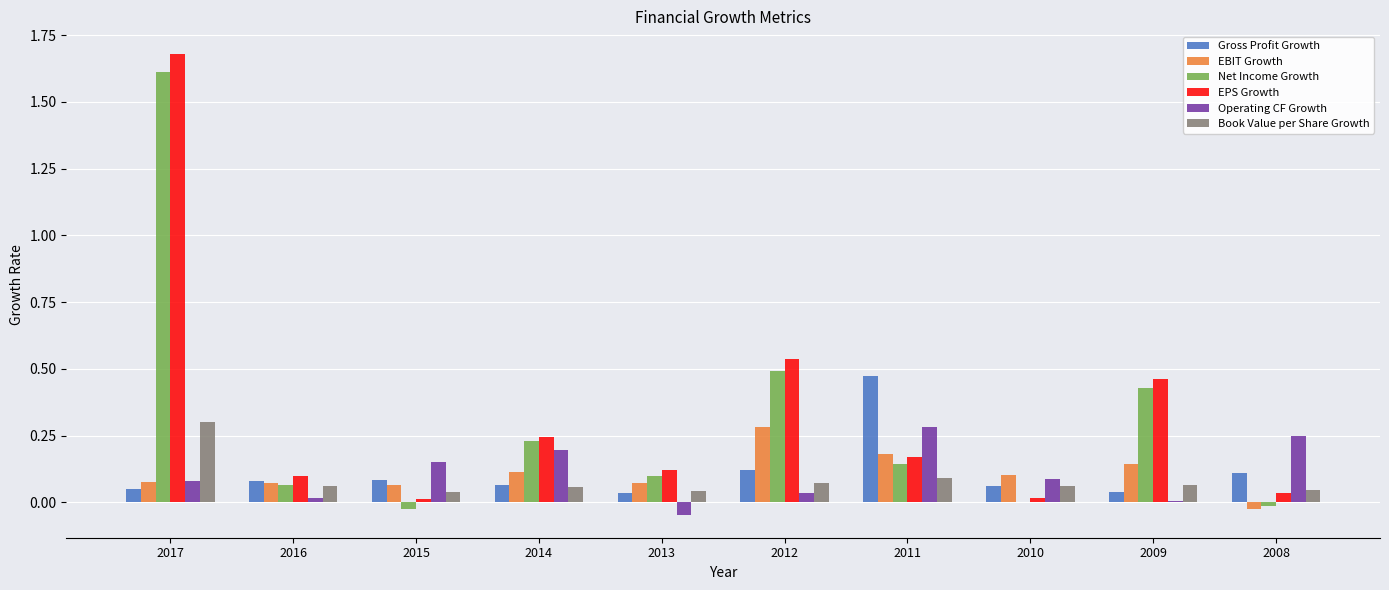

What are all the series names shown in the legend?

Gross Profit Growth, EBIT Growth, Net Income Growth, EPS Growth, Operating CF Growth, Book Value per Share Growth